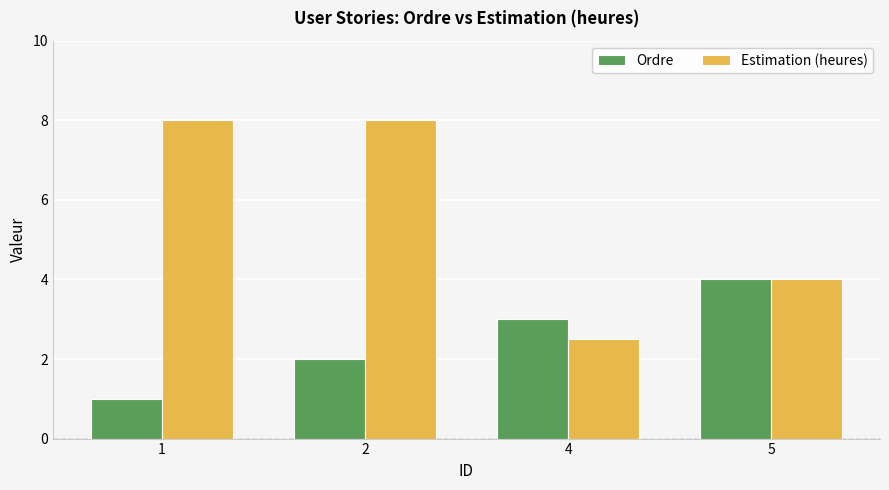

What is the highest value of the Estimation (heures) series?

8.0